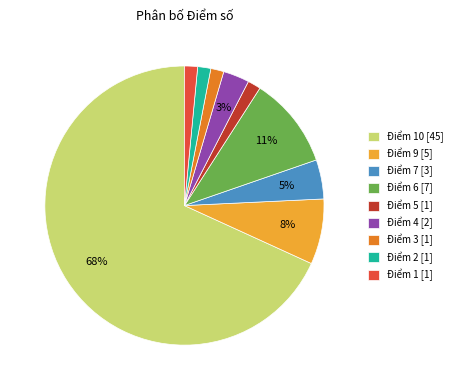

True or false: Điểm 9 [5] accounts for 20% of the total.

False